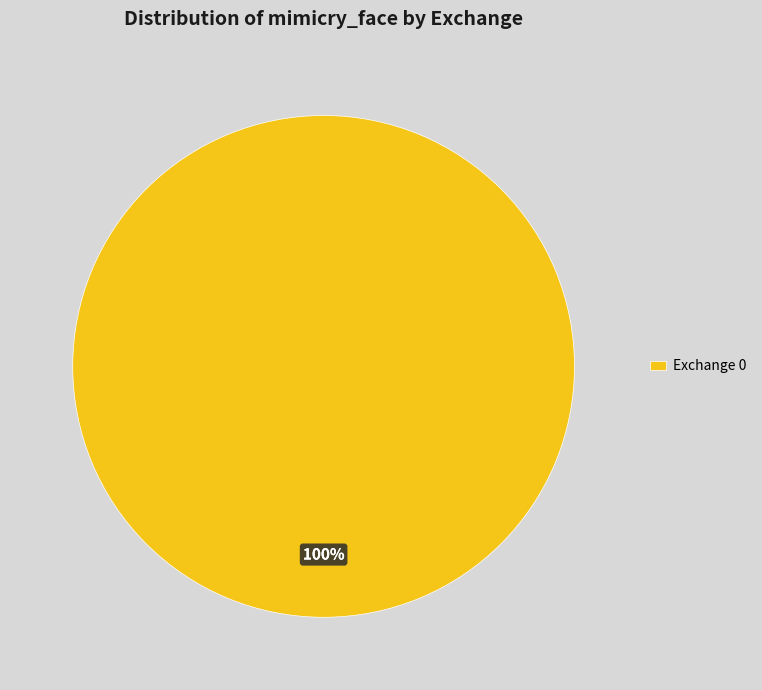

How many segments does this pie chart have?

1